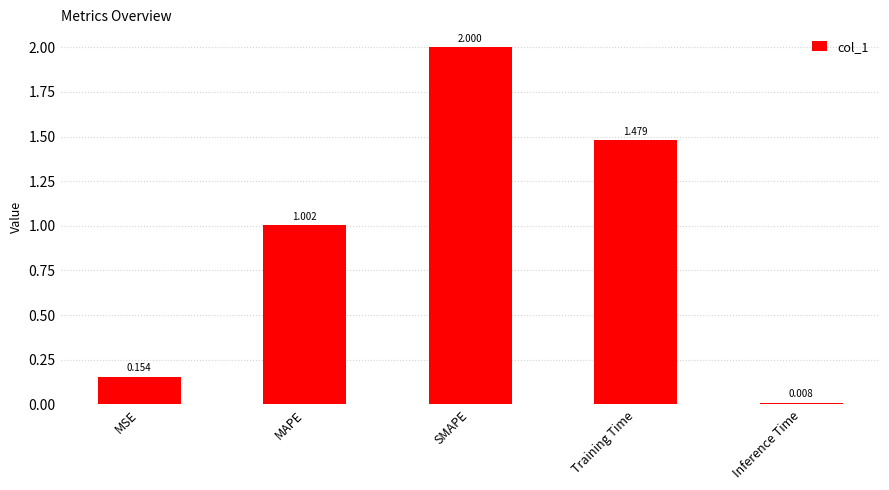

At which category does the chart reach its minimum across all series?

Inference Time